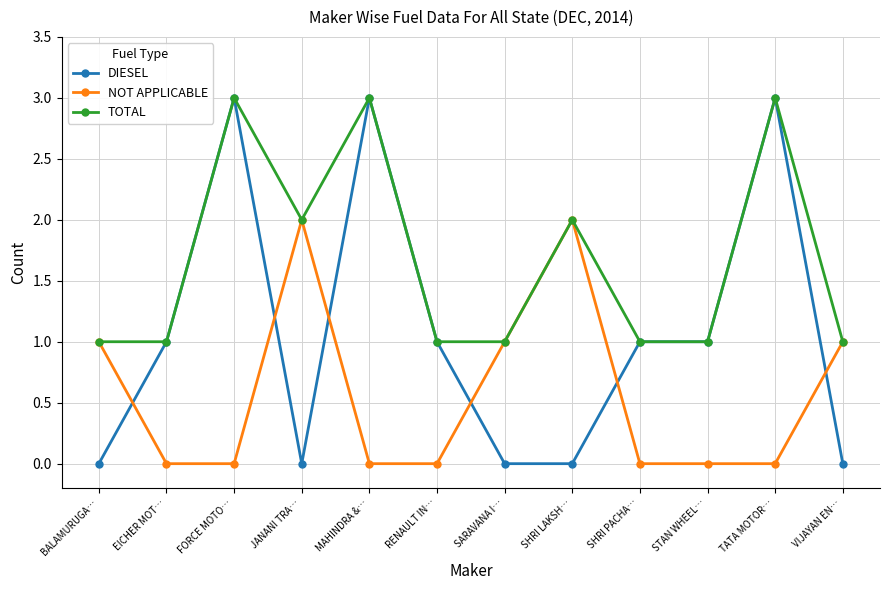

True or false: DIESEL has a value of 3 at TATA MOTOR….

True